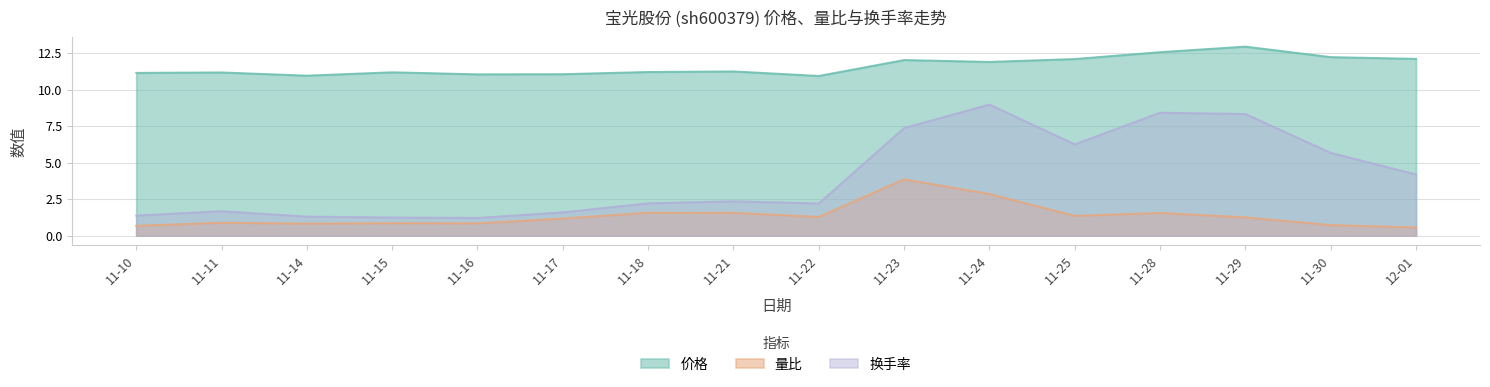

Which label corresponds to the largest value in the chart?

11-29